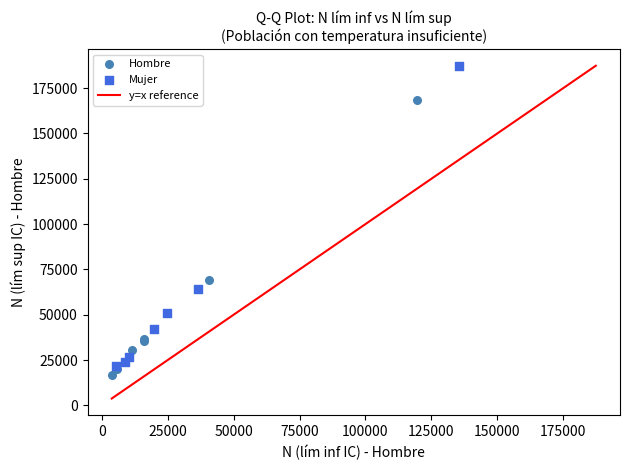

Which series reaches the maximum Y coordinate?

Mujer